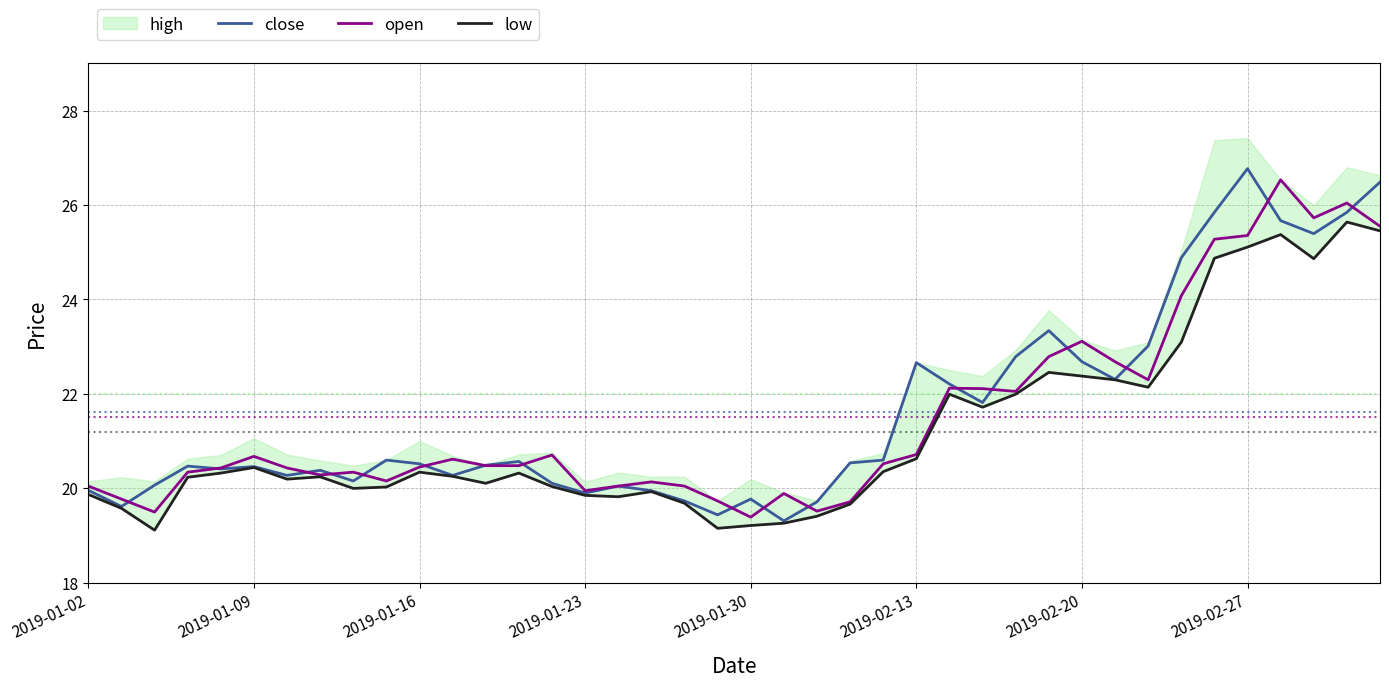

What is the smallest value displayed?

19.1